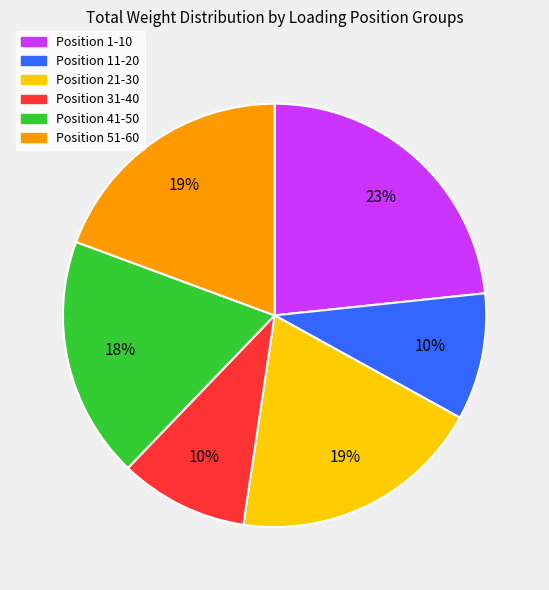

Does any single category account for the majority?

No